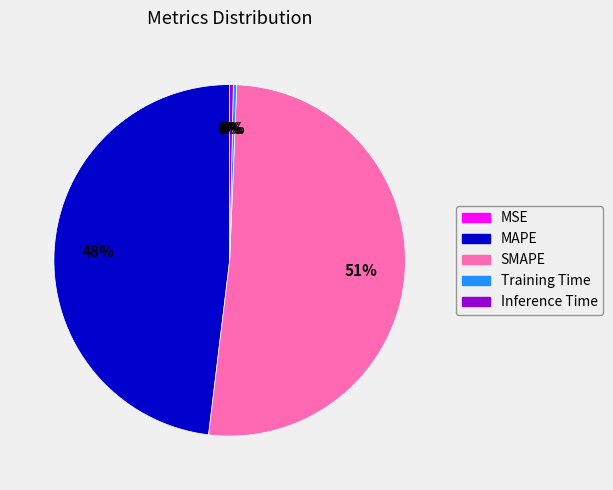

Combined, do Training Time and Inference Time account for over 50%?

No